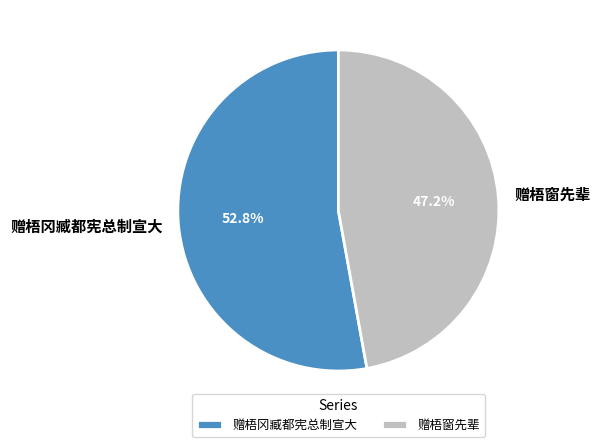

Which category has the biggest portion of the pie?

赠梧冈臧都宪总制宣大